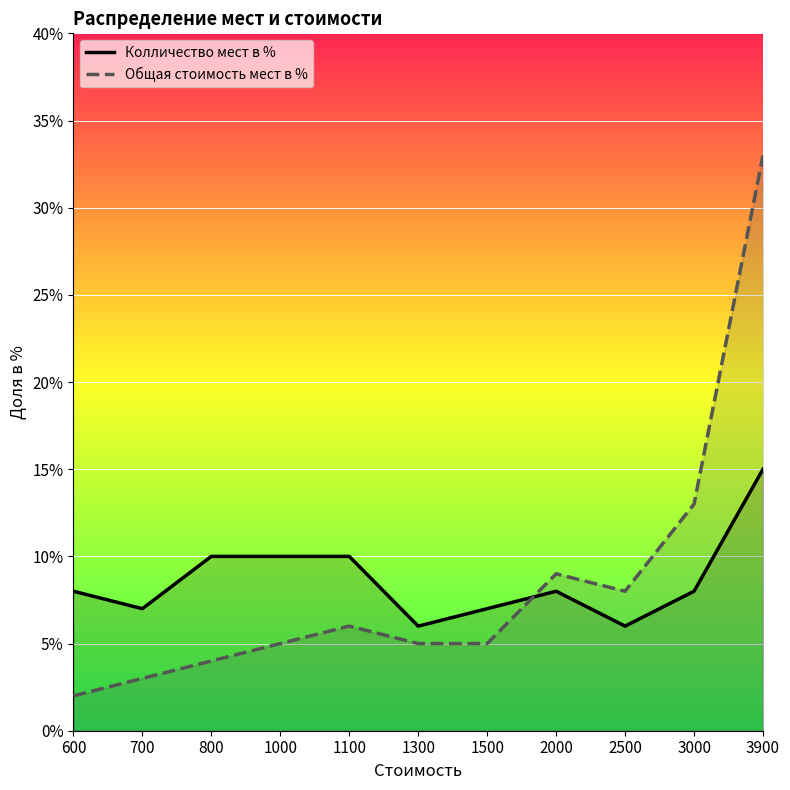

How many lines are shown in the chart?

2